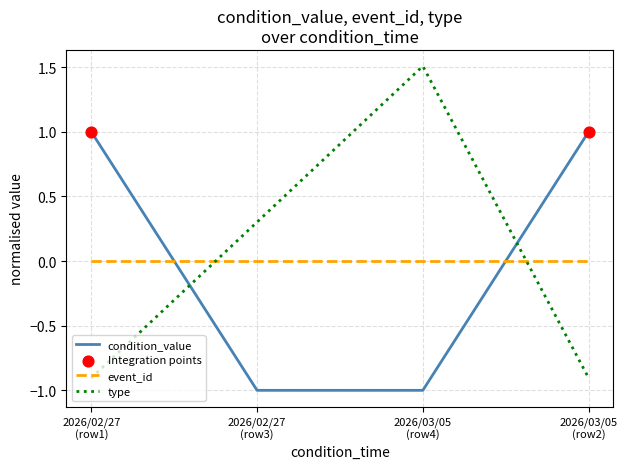

Which series has the largest range (max minus min)?

type